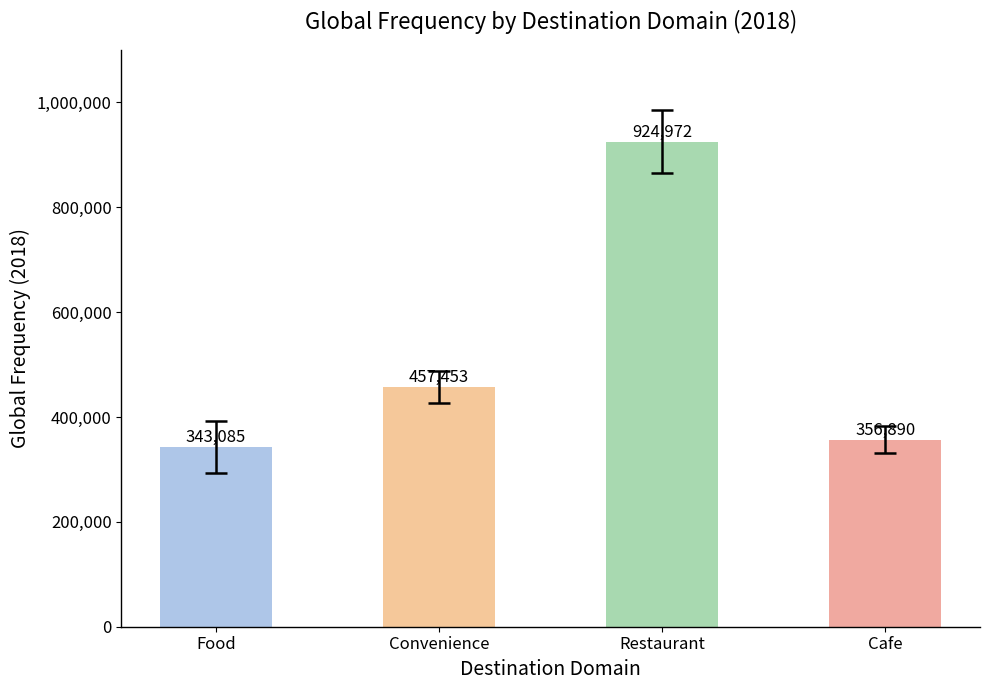

What is the change in value from Food to Cafe?

+13805